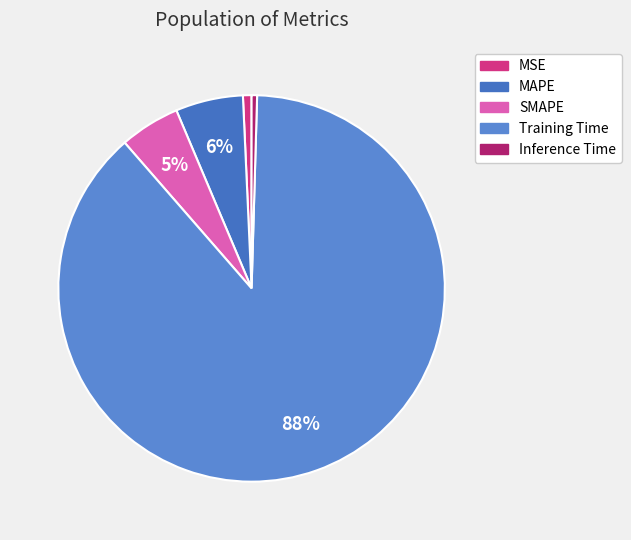

How many segments does this pie chart have?

5